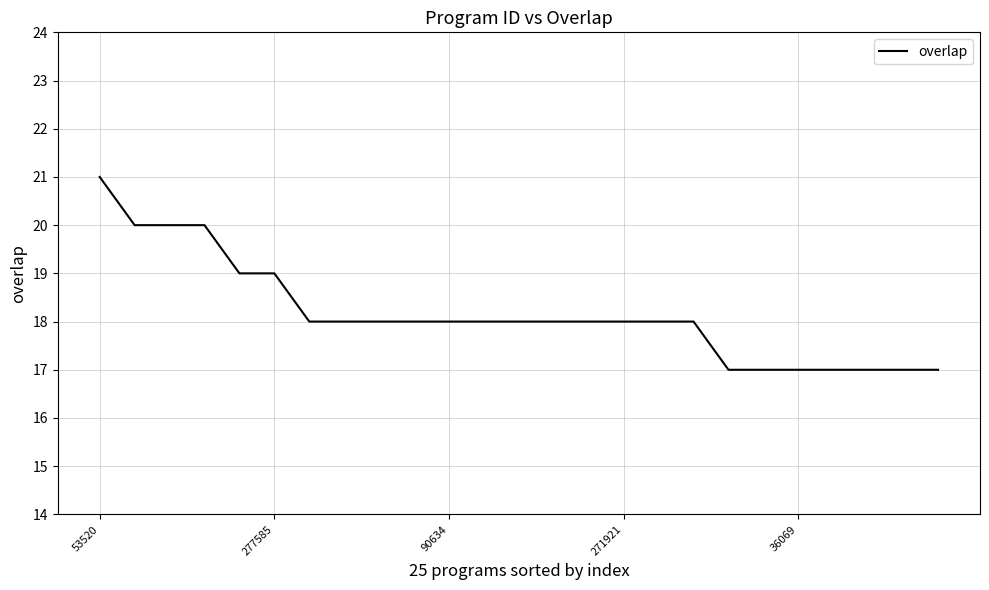

What is the minimum value shown in the chart?

17